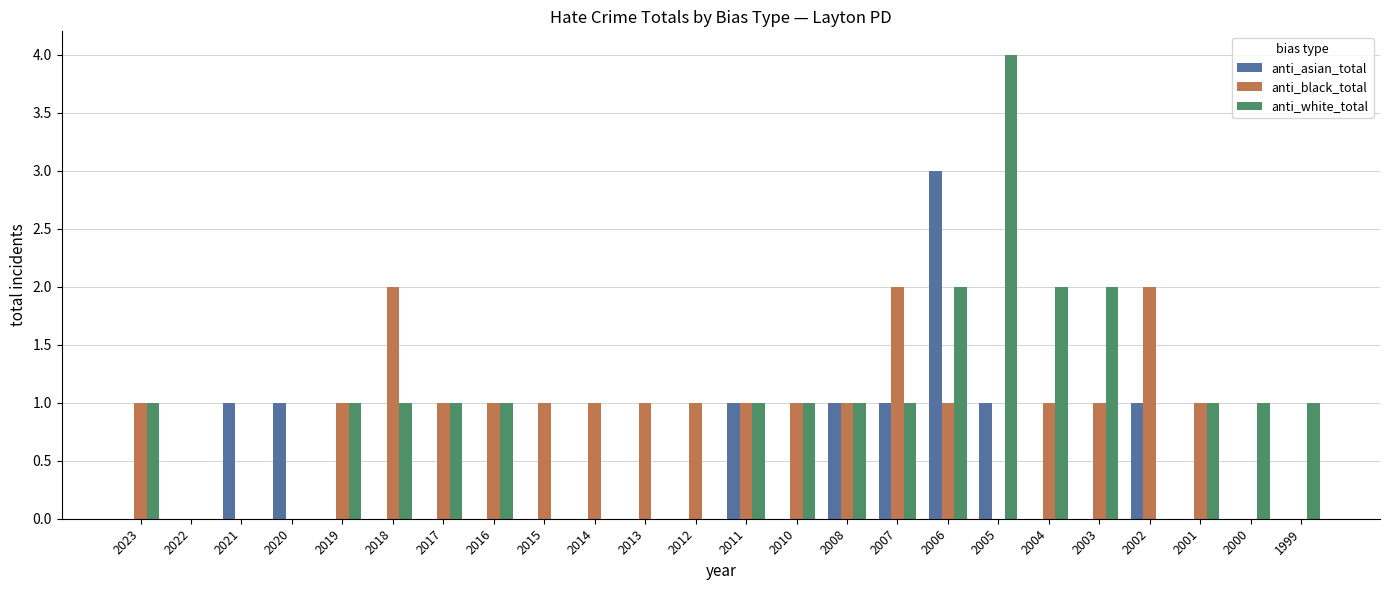

Count the number of categories in the chart.

24